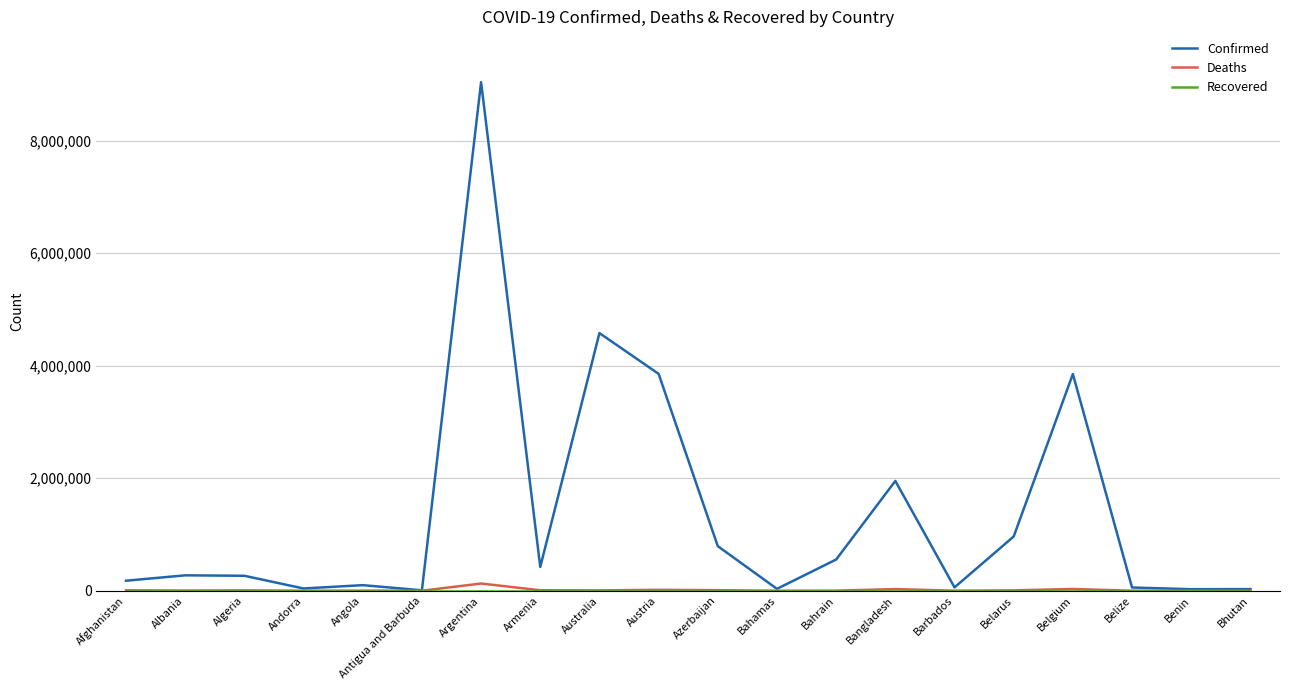

What is the average value of the Confirmed series?

1353810